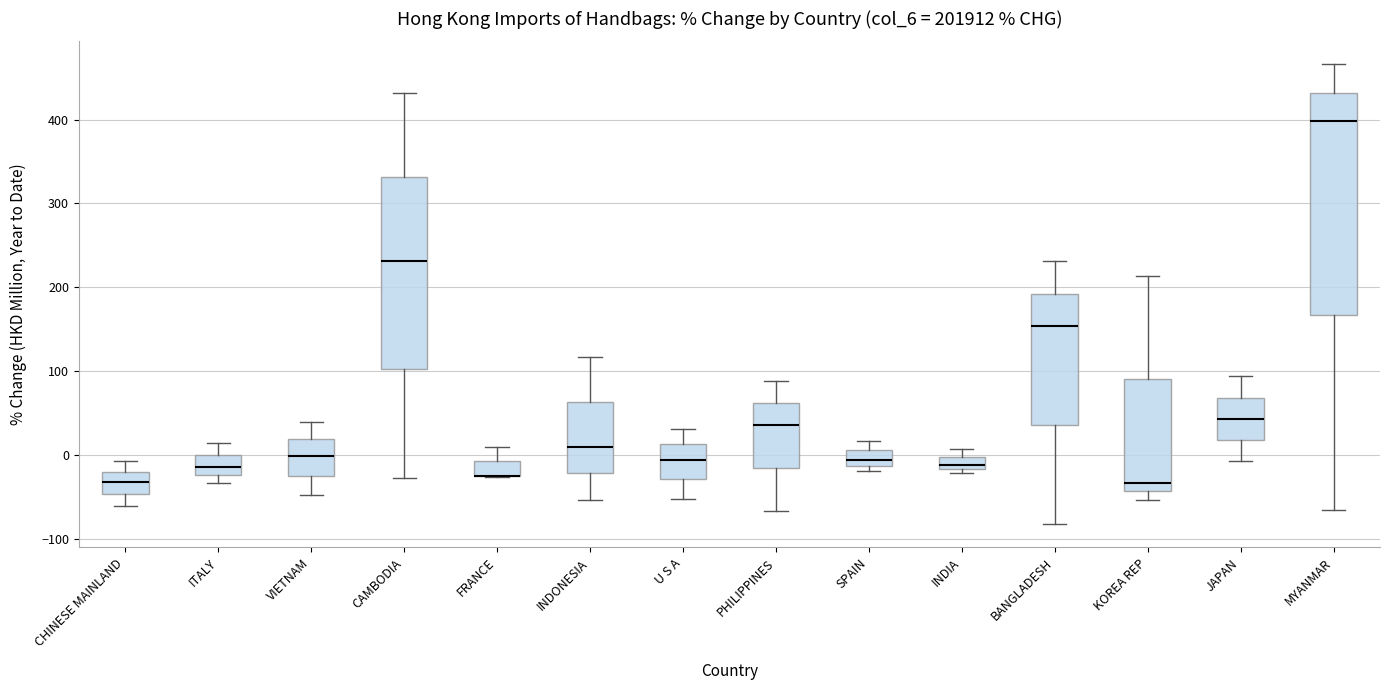

Which box is the tallest, from its lower edge to its upper edge?

MYANMAR